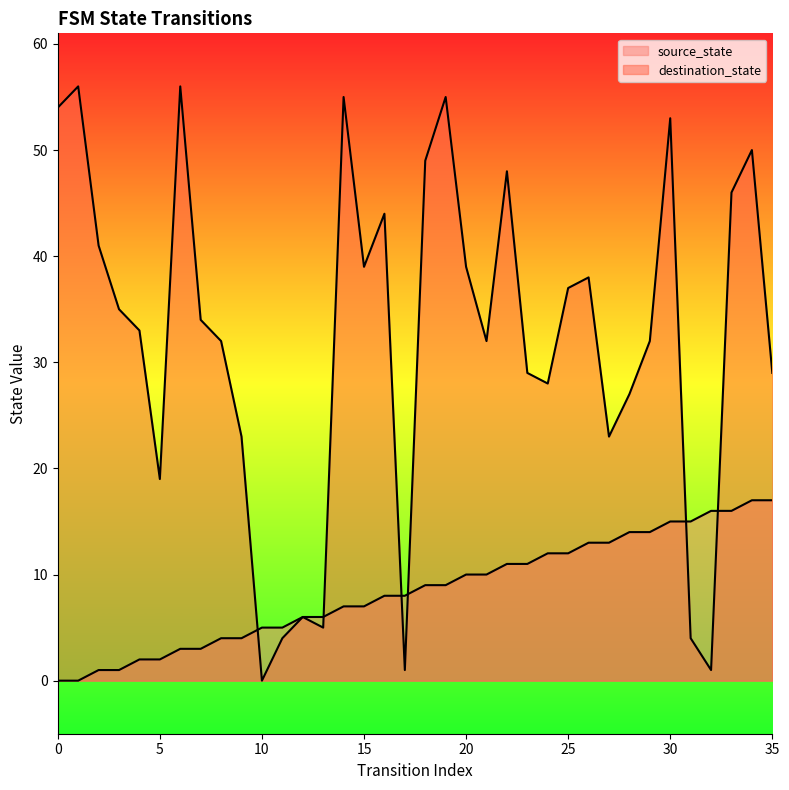

Between 4 and 17, which series saw the biggest shift?

destination_state